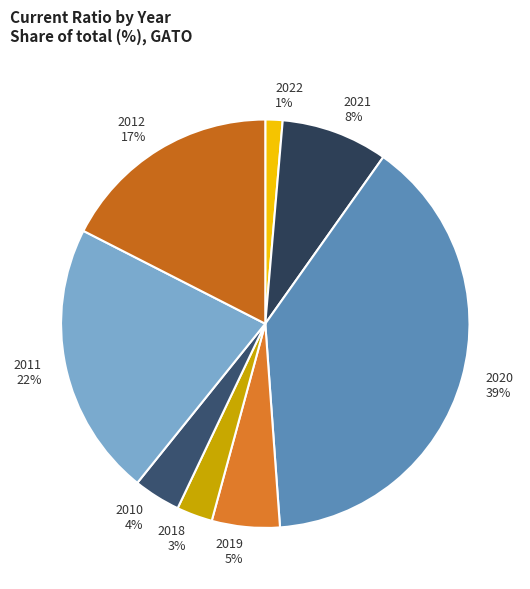

Is the sum of 2021 8% and 2011 22% greater than half?

No